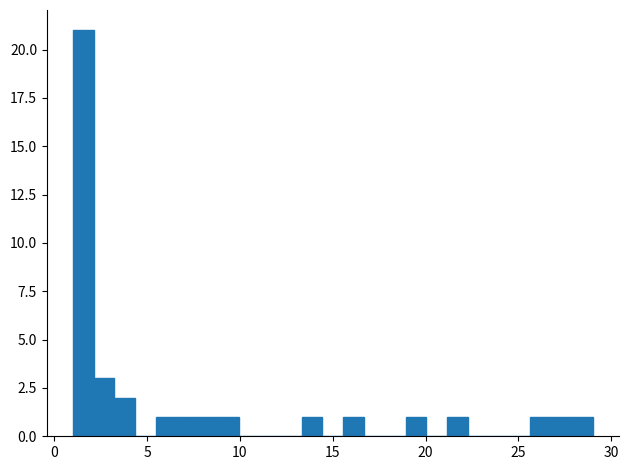

Around what value on the x-axis is the tallest bar? Give the approximate position of its centre, as read against the axis.

1.5